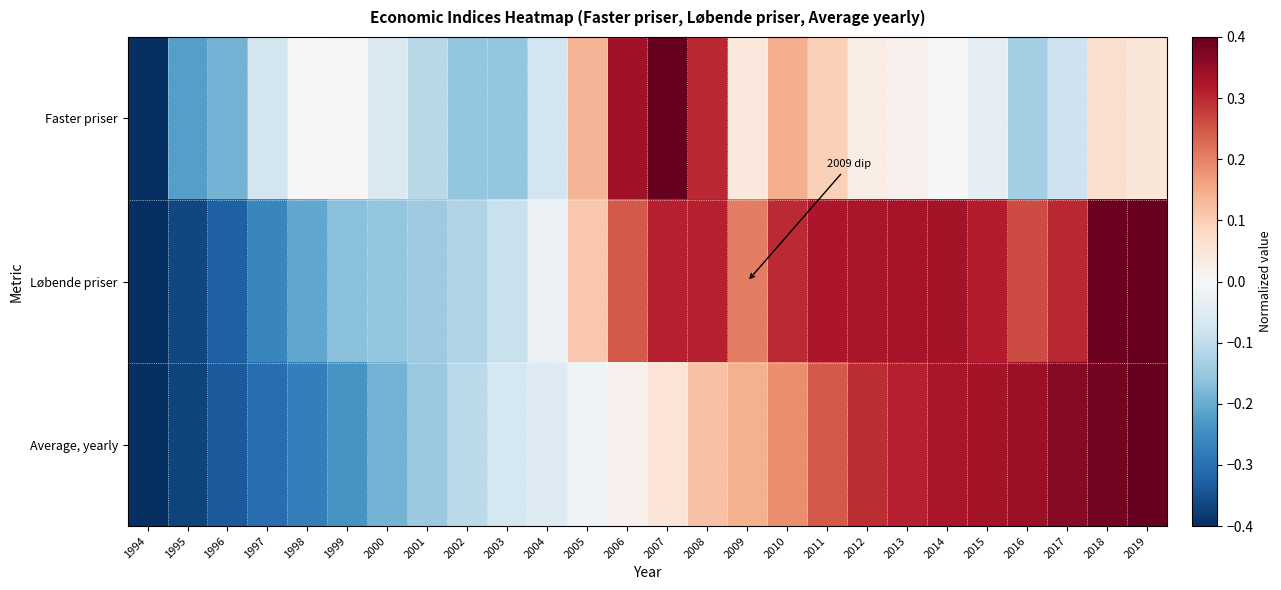

Which has a higher value, 2004 or 1995?

2004